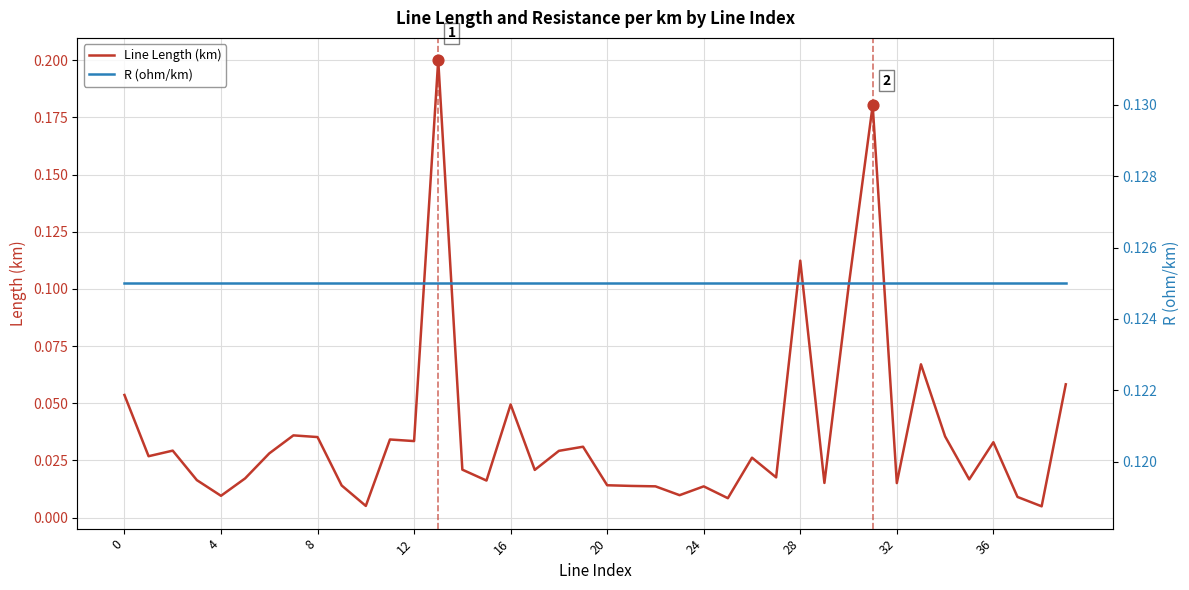

Which series contains the highest Y value?

Line Length (km)